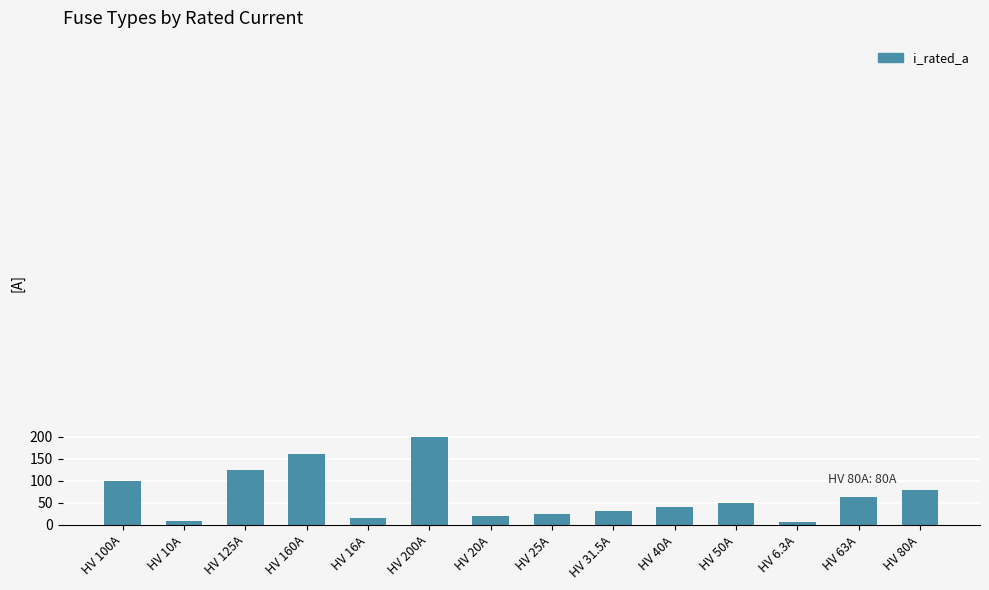

Approximately how many times larger is the value at HV 10A compared to HV 25A?

0.4